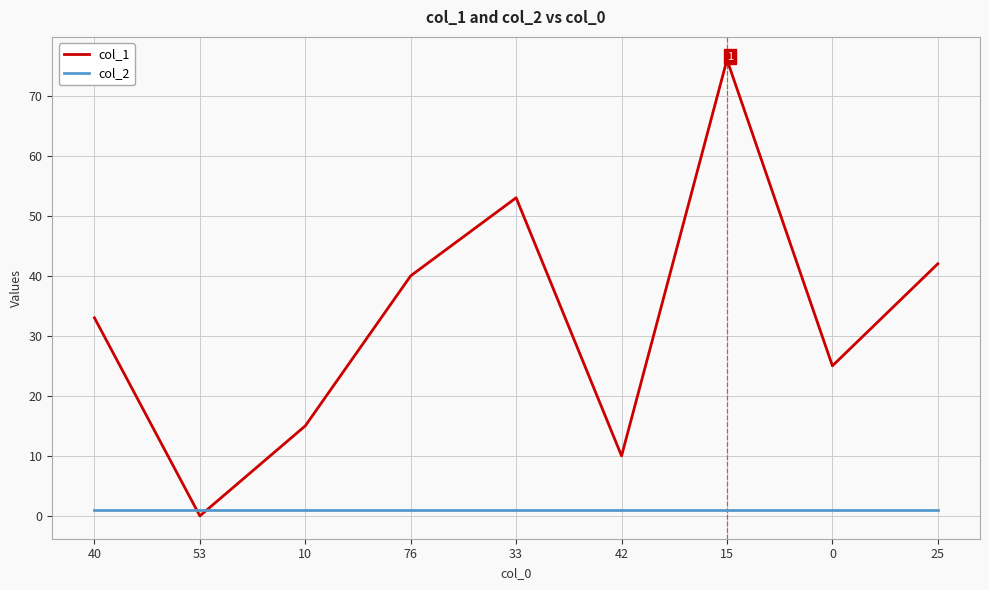

What is the spread (max minus min) of values at 0?

24